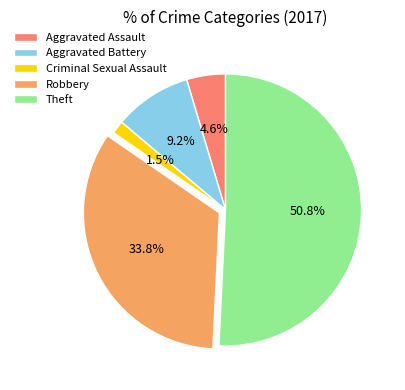

What percentage is NOT represented by Criminal Sexual Assault?

98.5%